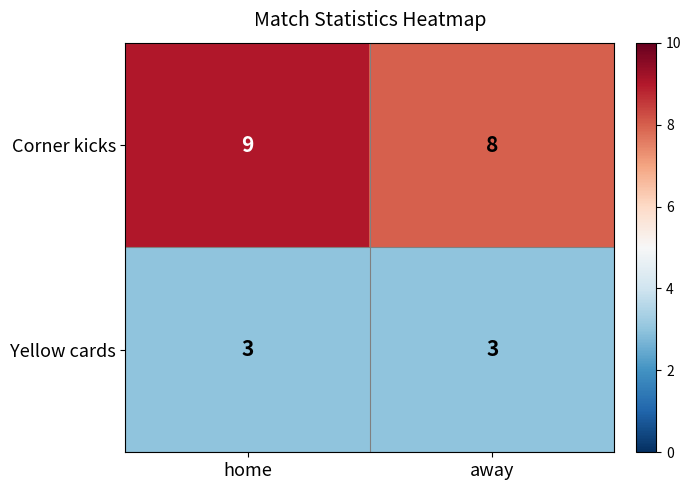

Rank the series by their maximum value, from highest to lowest.

Corner kicks, Yellow cards